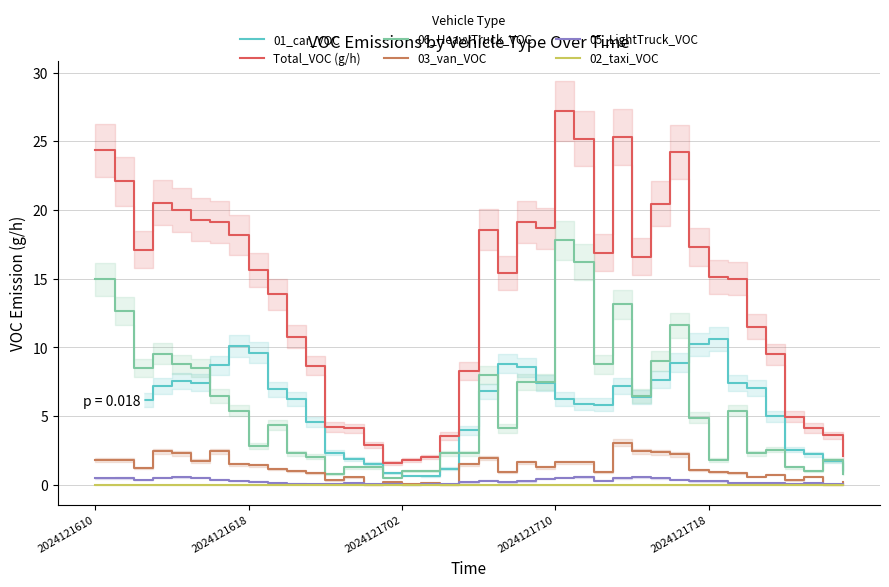

At 37, list the series in order from smallest to largest.

02_taxi_VOC, 05_LightTruck_VOC, 03_van_VOC, 06_HeavyTruck_VOC, 01_car_VOC, Total_VOC (g/h)